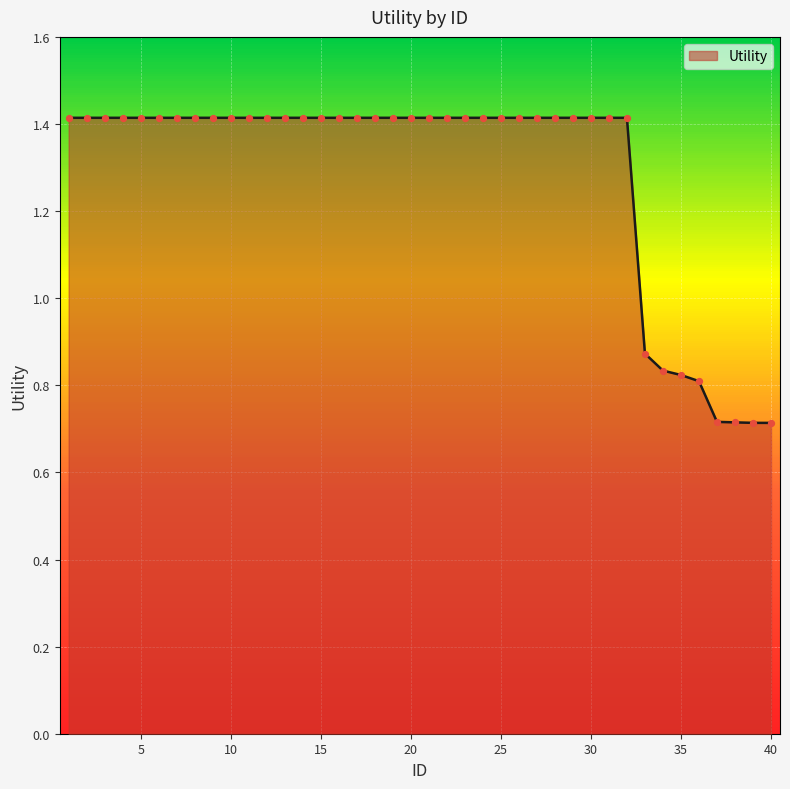

What is the maximum value shown in the chart?

1.4